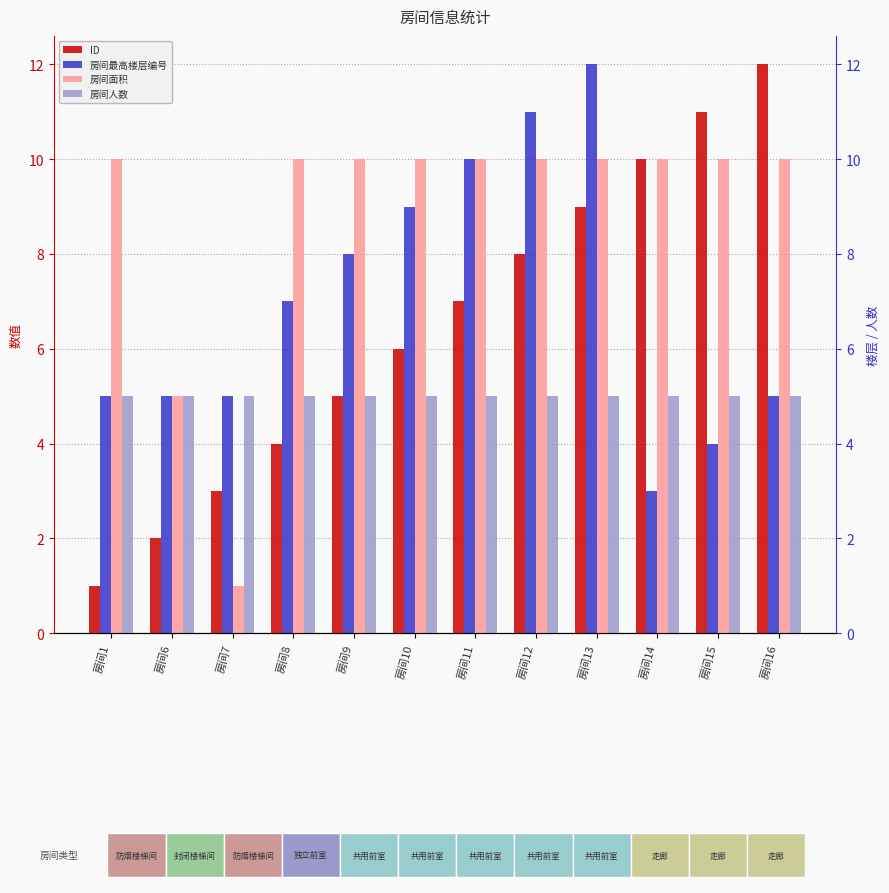

What is the sum of the 房间人数 values at 房间15 and 房间1?

10